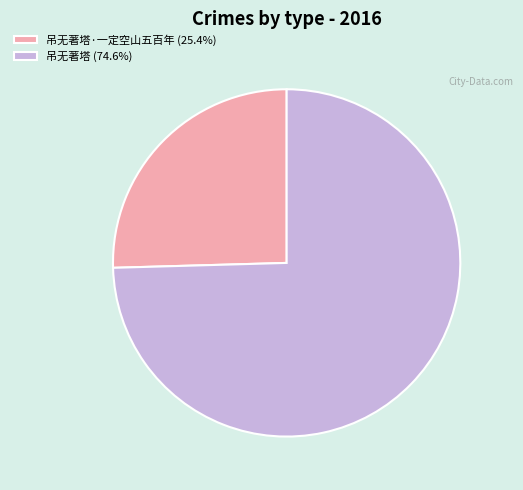

Approximately how many times larger is the value at 吊无著塔 (74.6%) compared to 吊无著塔·一定空山五百年 (25.4%)?

2.9